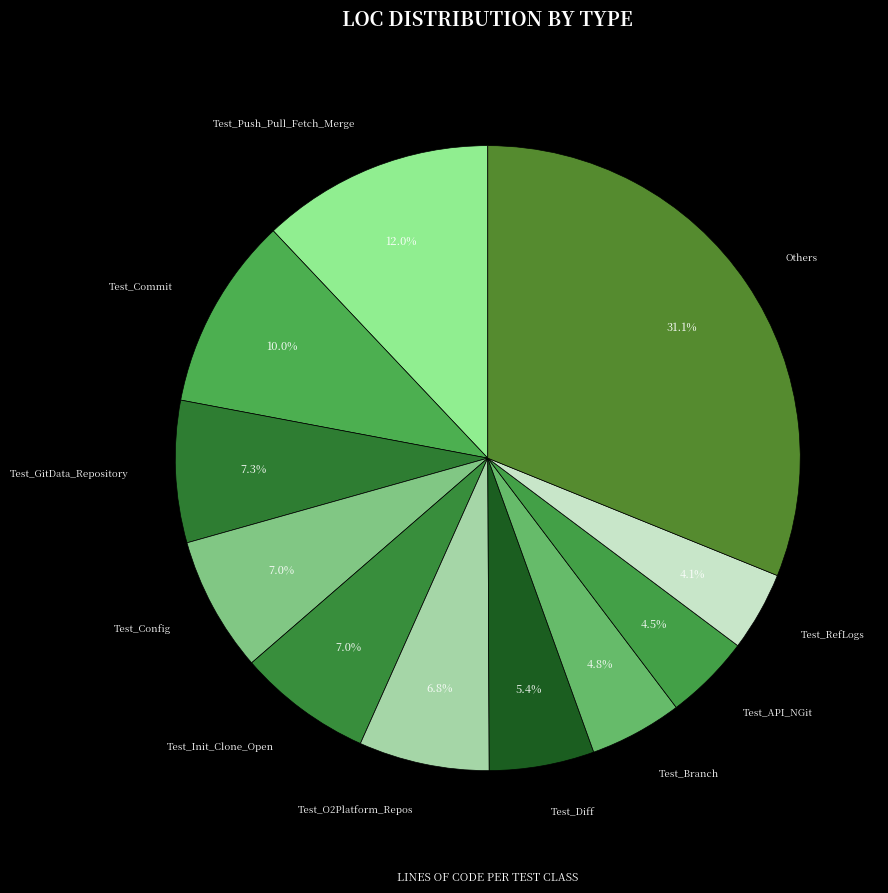

Which has a higher value, Others or Test_Commit?

Others